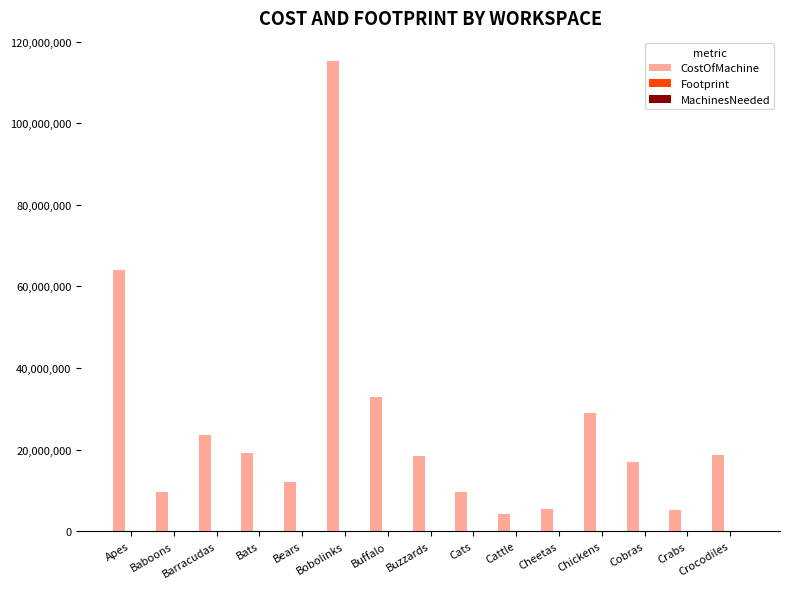

At which label does CostOfMachine reach its peak?

Bobolinks